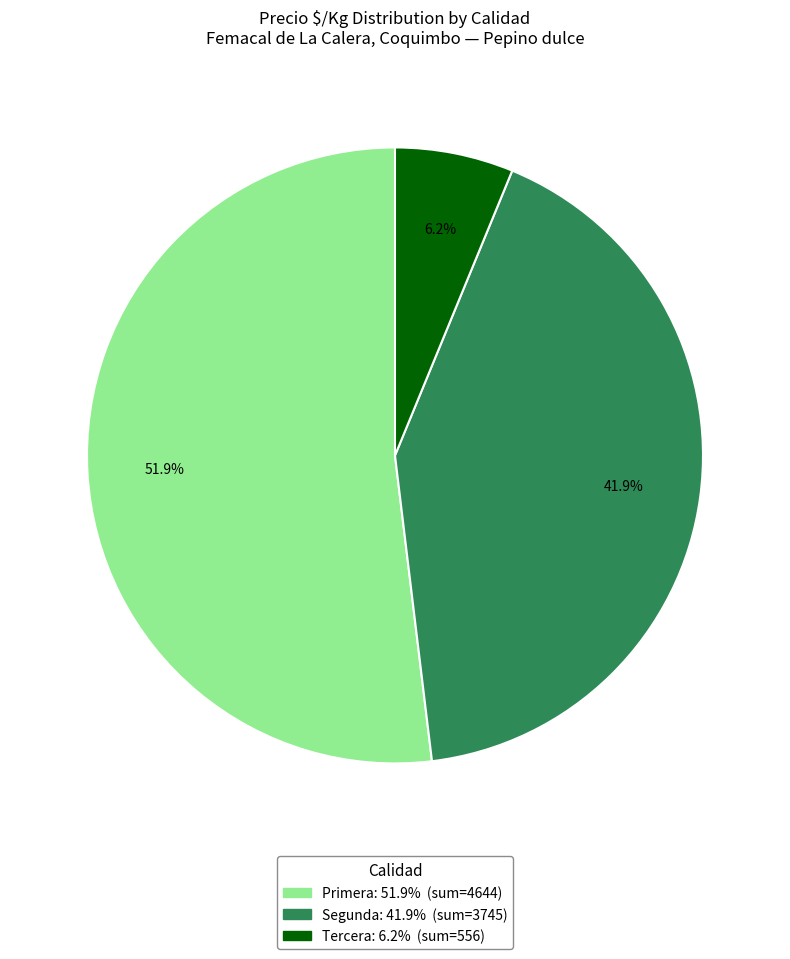

How many segments does this pie chart have?

3